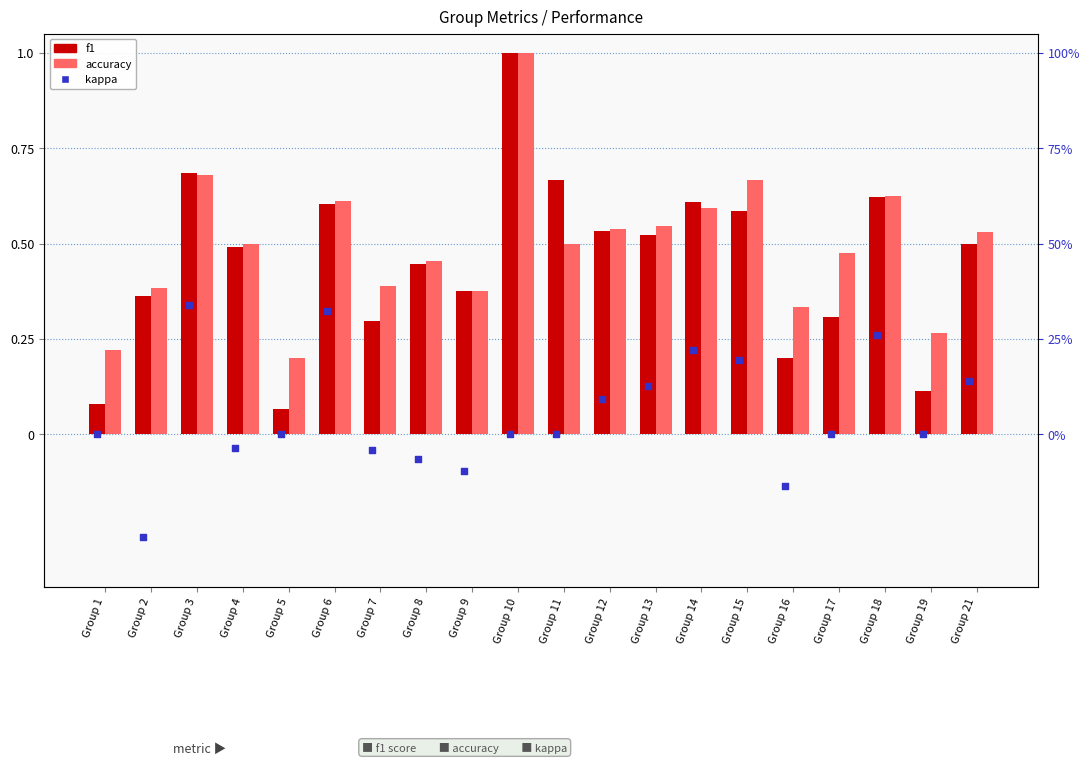

What are all the series names shown in the legend?

f1, accuracy, kappa